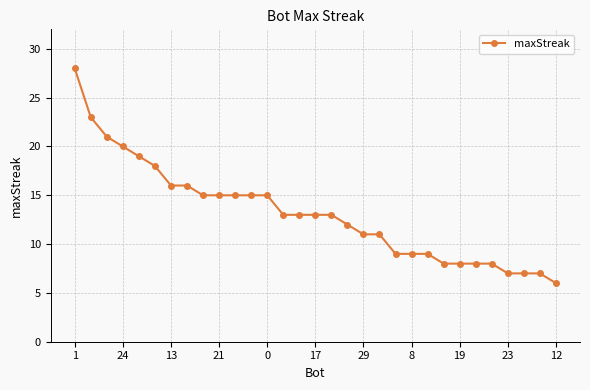

What is the value of the 5th point from the left?

19